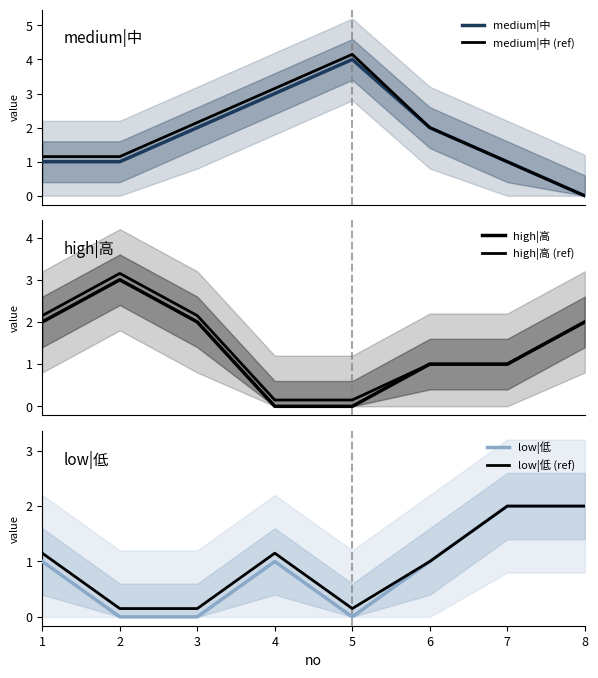

At which category does medium|中 reach its first local peak?

5